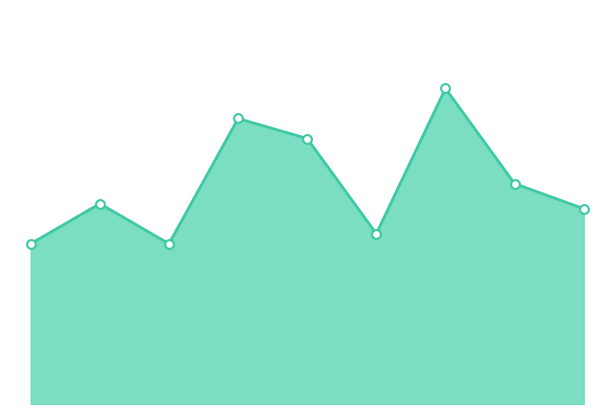

Does the chart have visible grid lines?

No